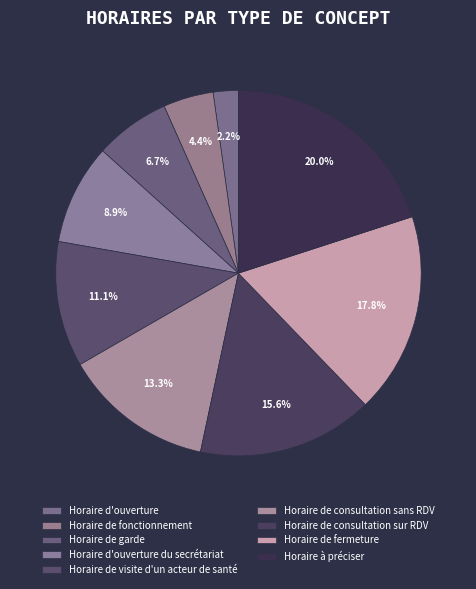

How many slices are in this pie chart?

9